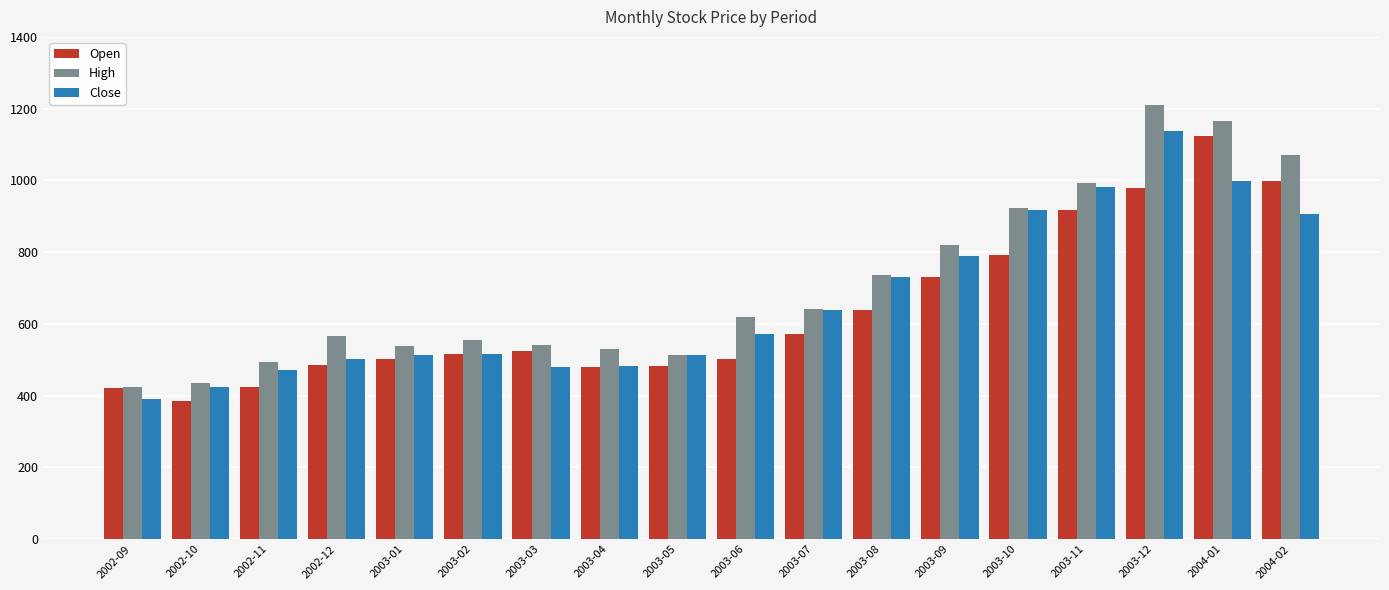

How many bars are there in total?

54